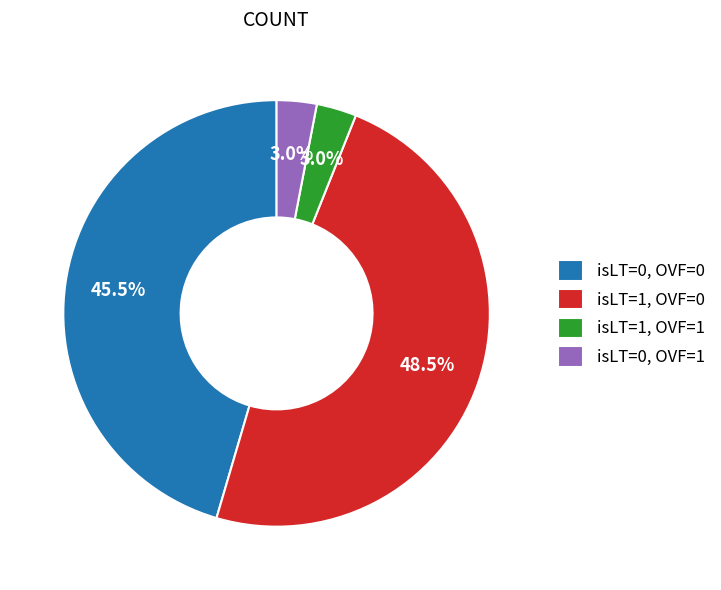

Which slice is the largest?

isLT=1, OVF=0